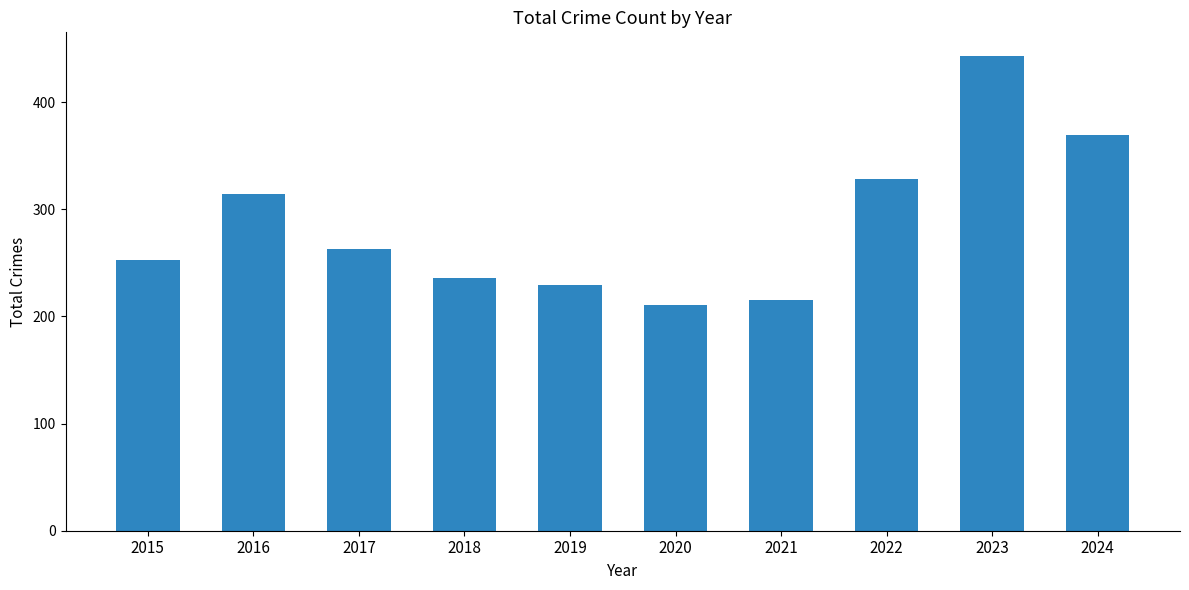

How many values are below 263?

5